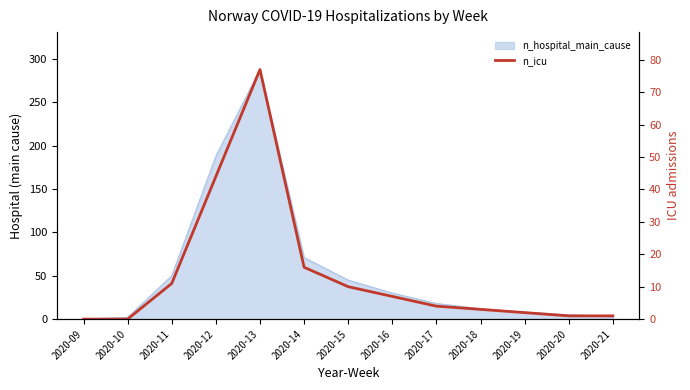

True or false: the data shows 16 at 2020-14.

True